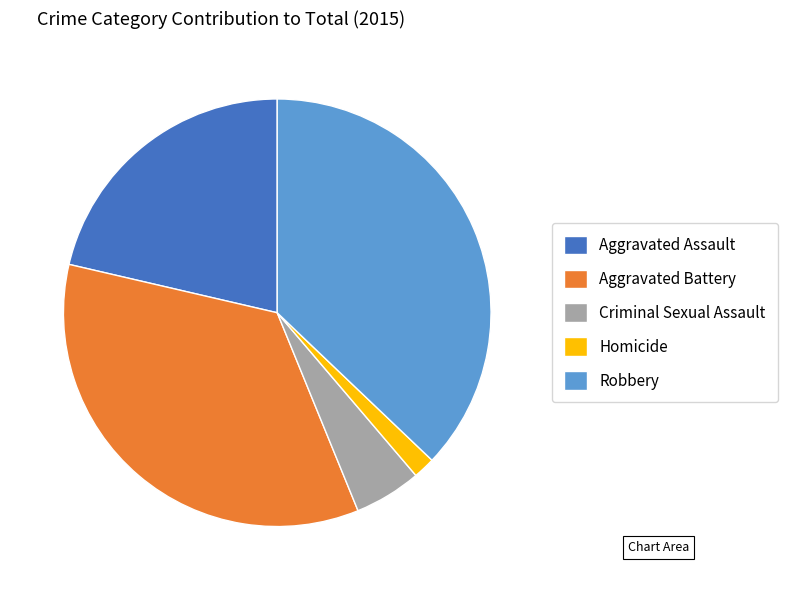

Do Aggravated Assault and Criminal Sexual Assault together represent more than half of the pie?

No